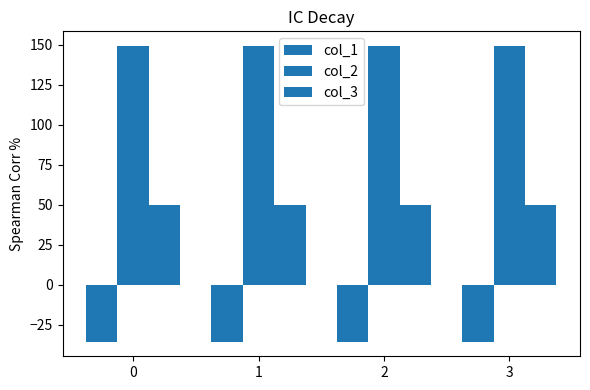

What is the minimum value shown in the chart?

-35.4